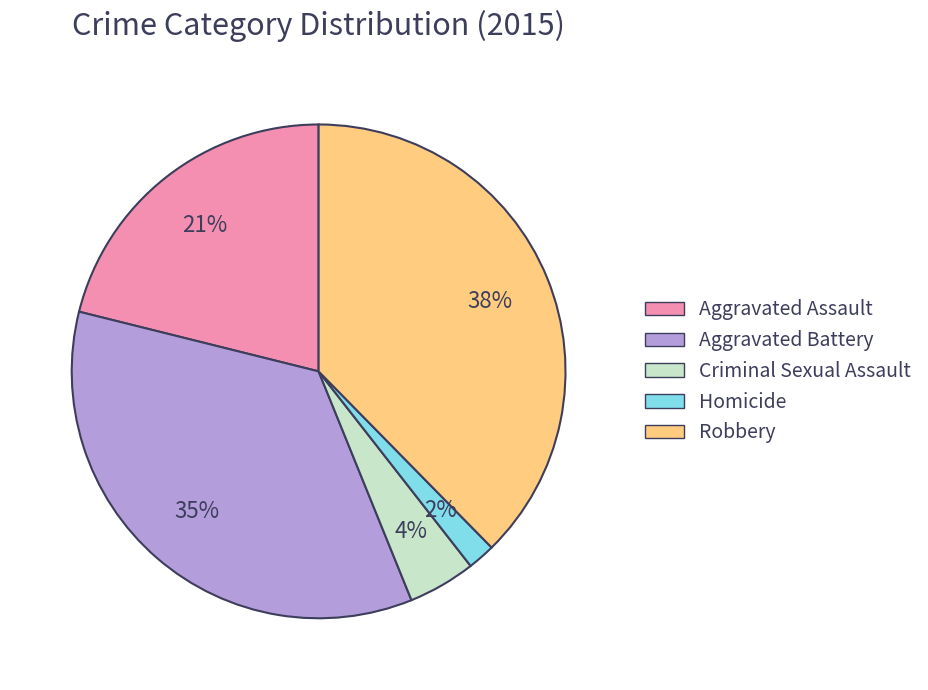

Count the number of slices in the pie.

5